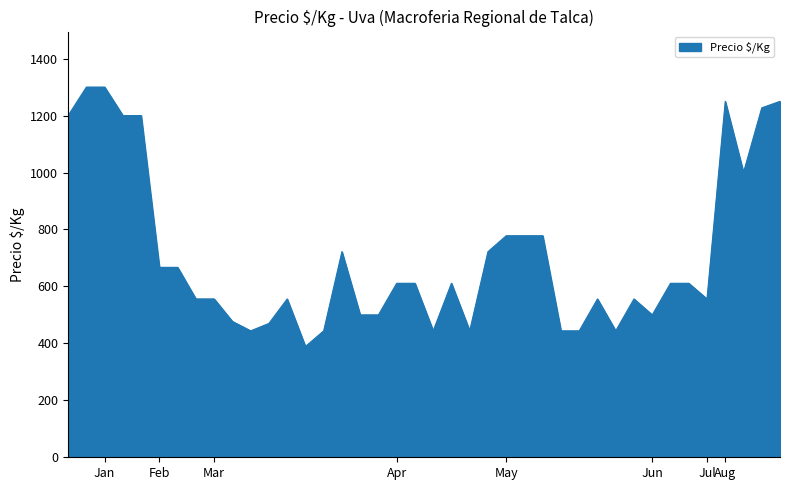

What is the minimum value shown in the chart?

389